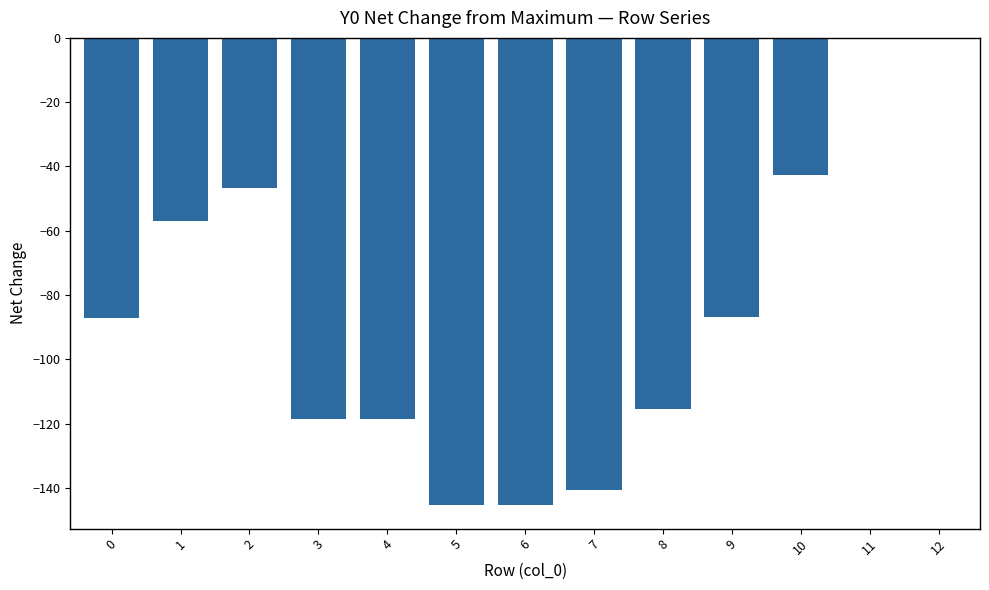

What is the sum of the values at 12 and 2?

-46.6